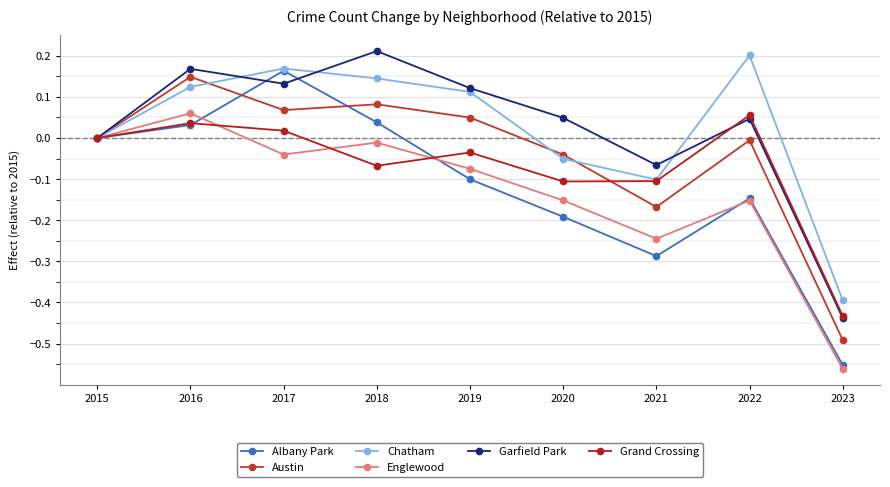

In Garfield Park, how many points are lower than both neighbors (excluding endpoints)?

2